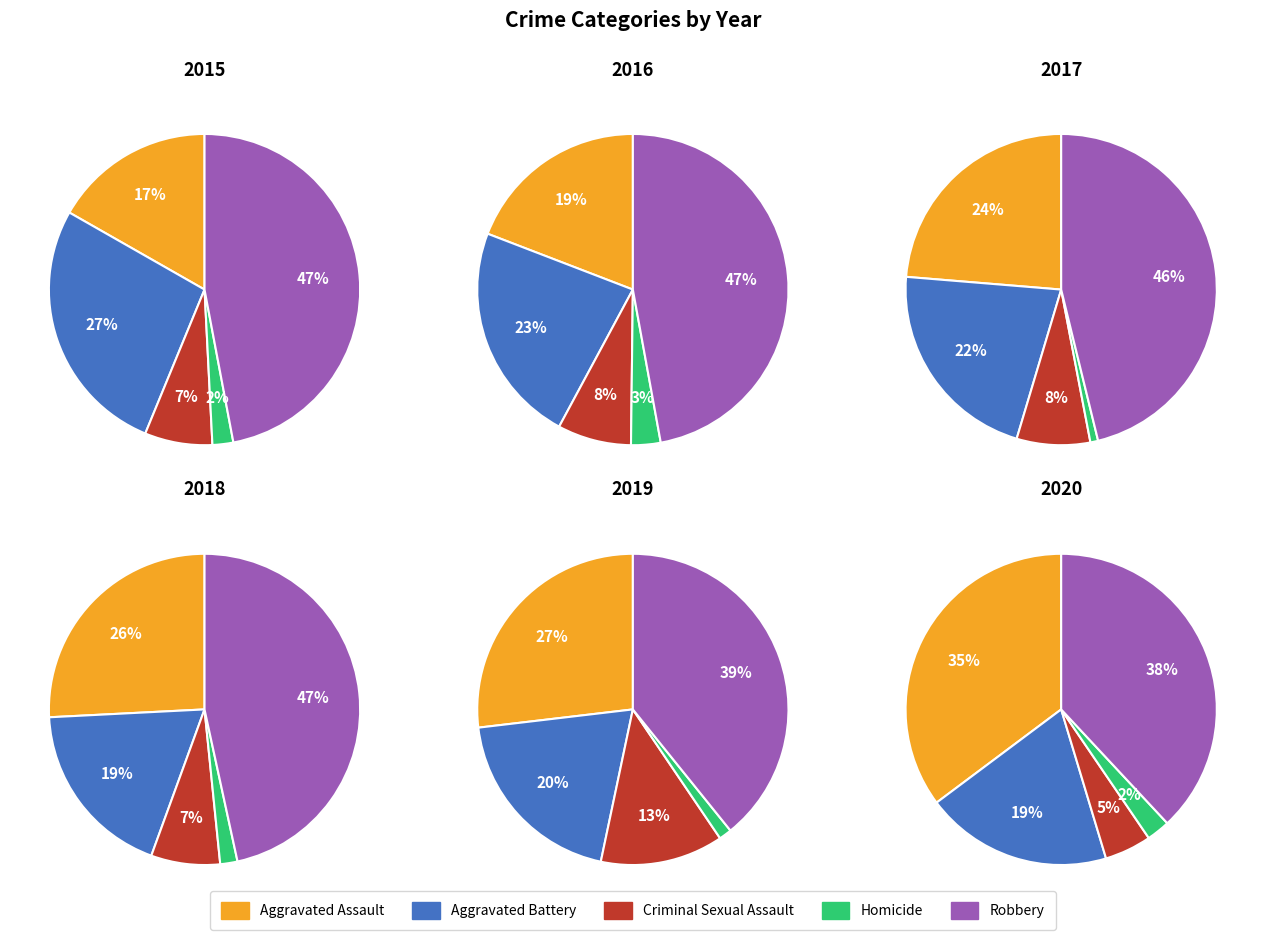

How many slices are in this pie chart?

5